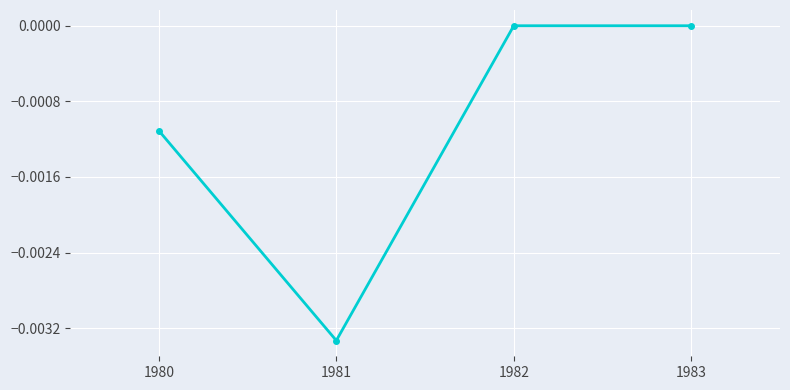

True or false: the data shows 0.0 at 1982.

True